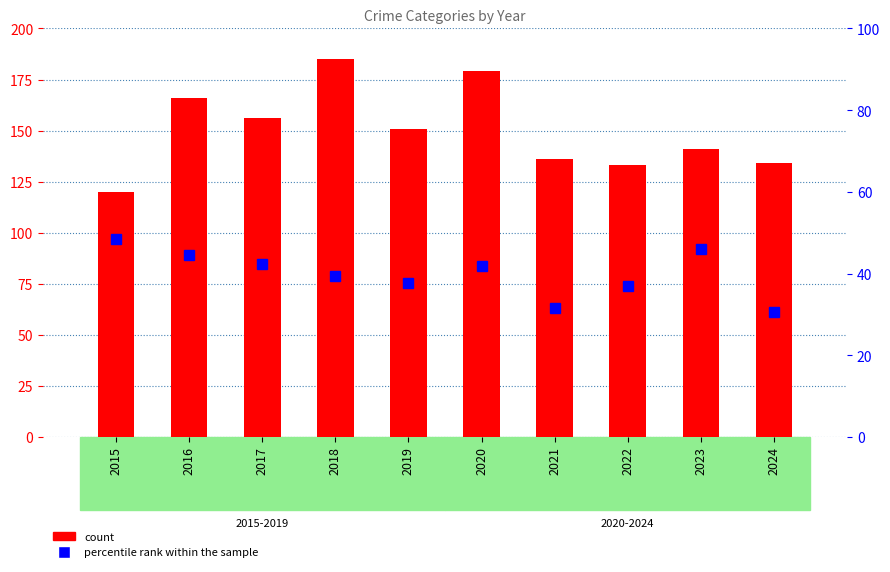

Rank the series at 2017 from lowest to highest value.

percentile rank within the sample, count